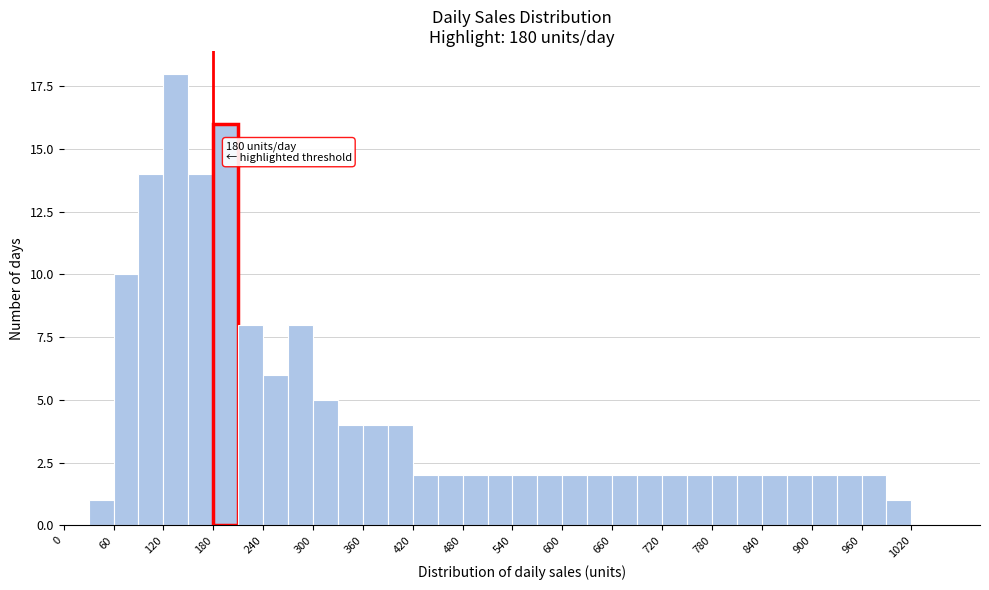

Around what value on the x-axis is the tallest bar? Give the approximate position of its centre, as read against the axis.

140